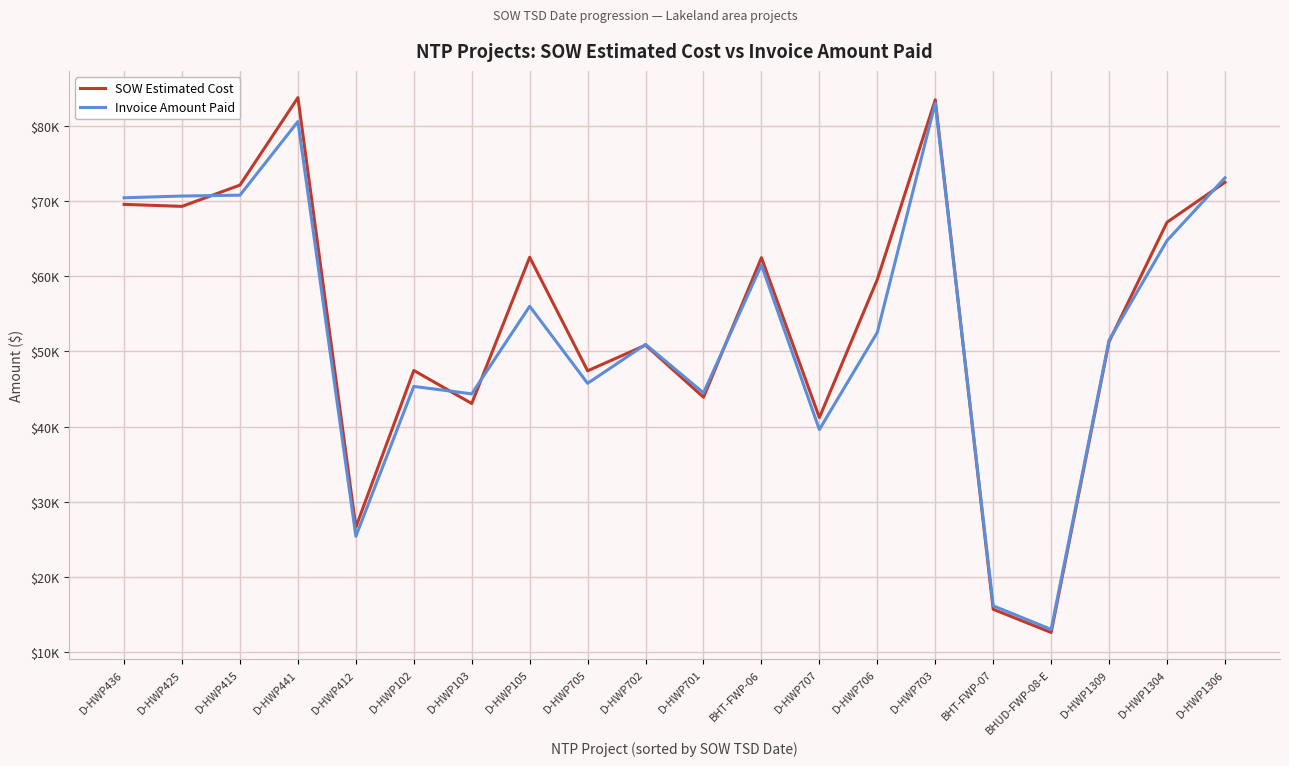

Reading right to left, what are all the values shown in this chart?

SOW Estimated Cost: 72492.0	67171.5	51295.0	12601.5	15690.1	83462.0	59562.5	41187.0	62460.4	43895.5	50824.5	47414.0	62522.5	43064.0	47461.5	26617.0	83754.0	72118.0	69288.0	69555.0
Invoice Amount Paid: 73087.5	64739.0	51485.5	13008.1	16153.8	83033.0	52525.5	39597.5	61491.1	44479.5	50928.5	45744.0	56001.0	44346.0	45340.0	25405.0	80572.5	70778.0	70664.0	70432.0